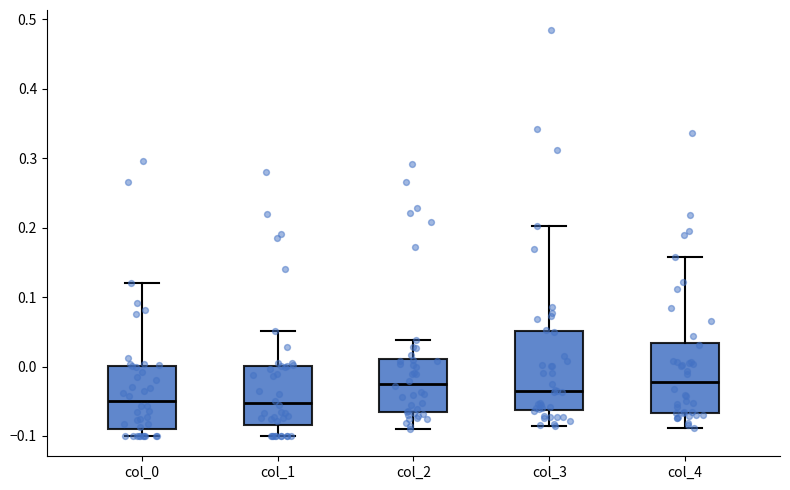

Reading left to right, transcribe this box plot: for each box, give where its median line is, the range the box spans, and where its two whiskers end, as read against the y-axis. The values are not printed on the chart, so give them approximately, as read against the axis.

col_0: median -0.05, box -0.09 to 0.00, whiskers -0.10 to 0.12
col_1: median -0.05, box -0.08 to 0.00, whiskers -0.10 to 0.05
col_2: median -0.02, box -0.07 to 0.01, whiskers -0.09 to 0.04
col_3: median -0.03, box -0.06 to 0.05, whiskers -0.09 to 0.20
col_4: median -0.02, box -0.07 to 0.03, whiskers -0.09 to 0.16